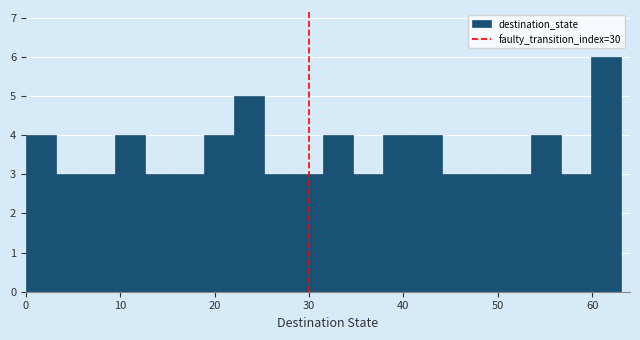

Read against the x-axis, roughly where is the centre of the tallest bar?

61